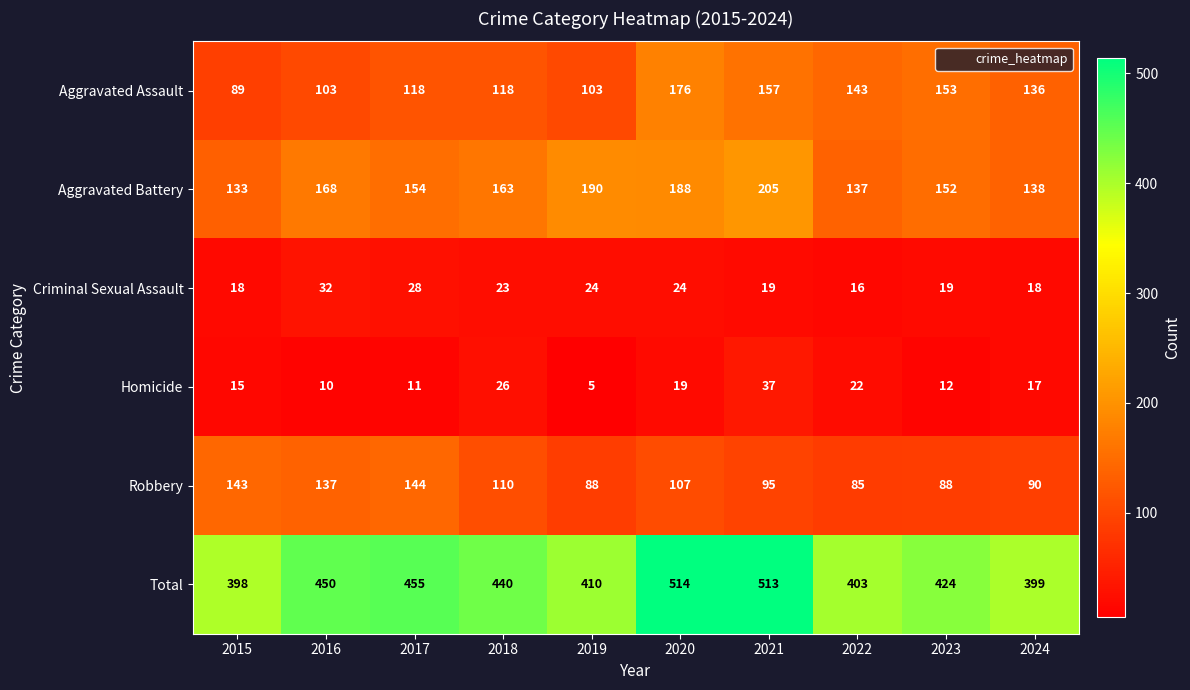

Where is Homicide nearest to the value 21?

2022